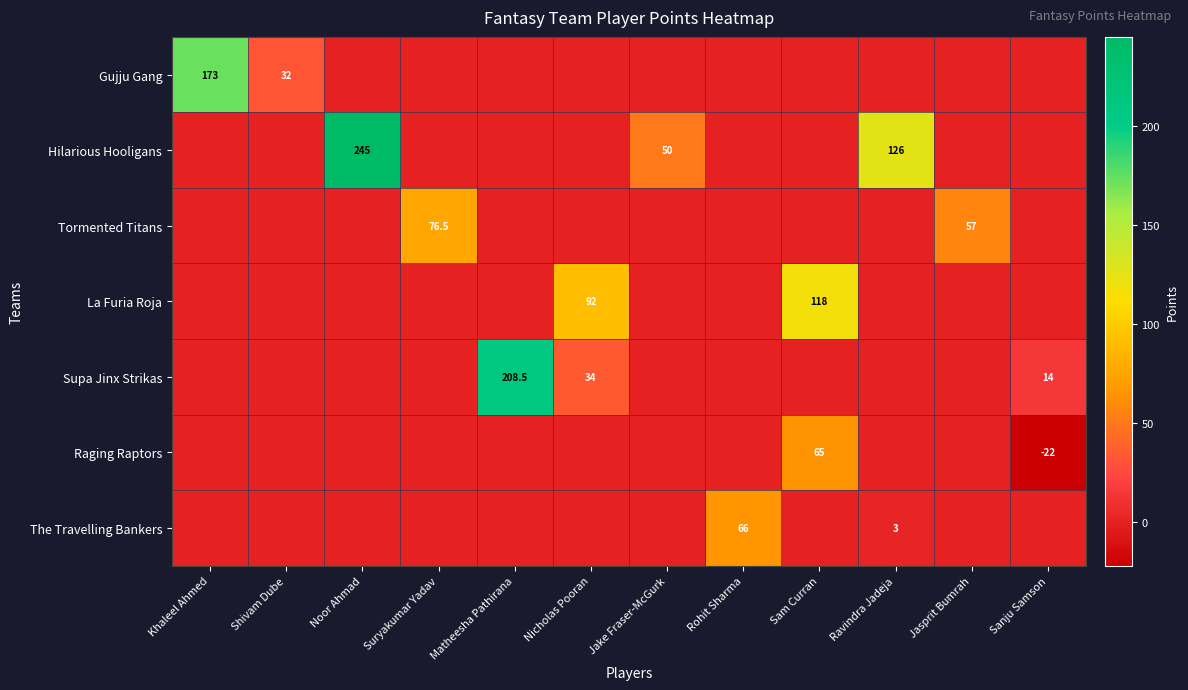

Which series has the largest total across all categories?

Hilarious Hooligans